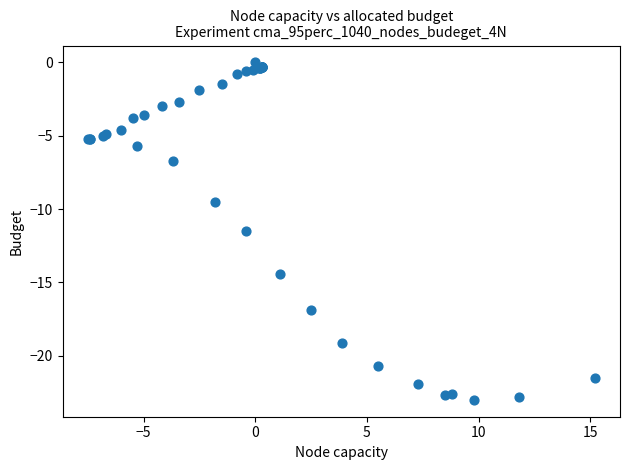

What Y value in the scatter plot is closest to -11?

-11.5